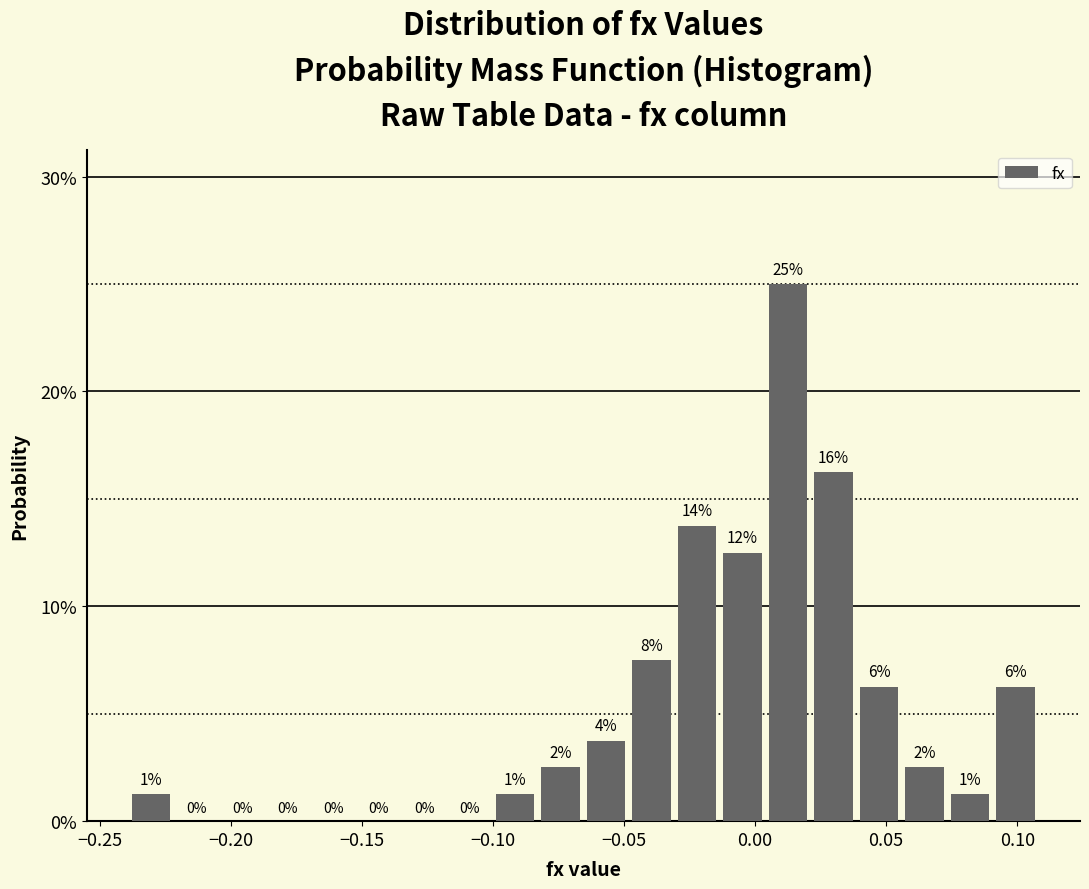

Read against the x-axis, roughly where is the centre of the tallest bar?

0.015